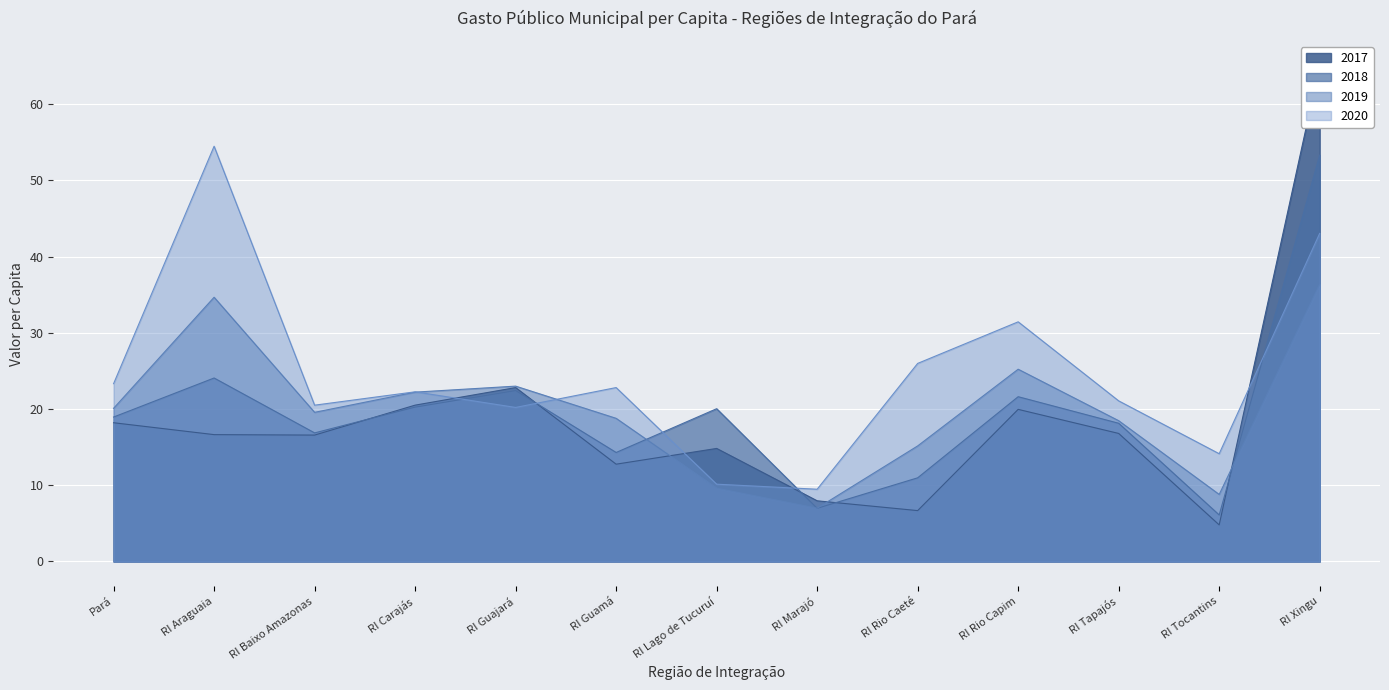

What is the minimum value shown in the chart?

4.8